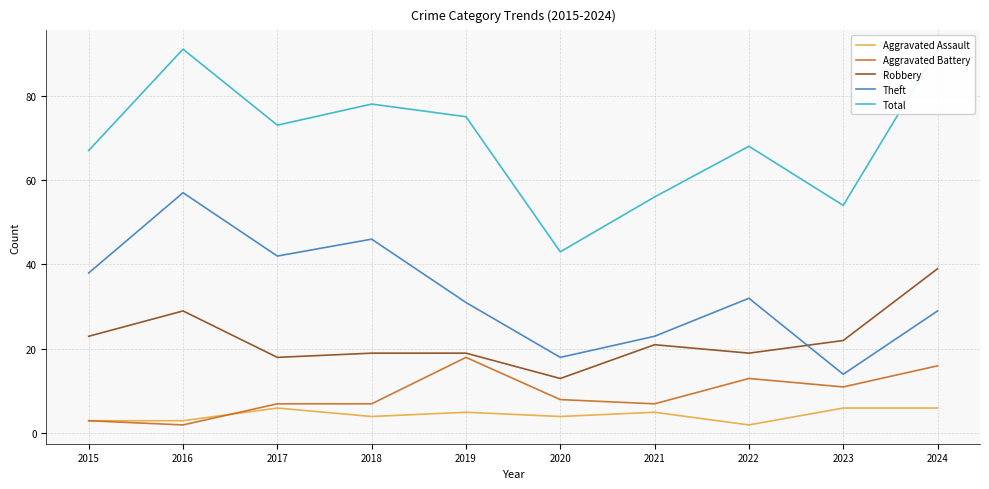

True or false: Aggravated Assault and Total intersect in this chart.

False